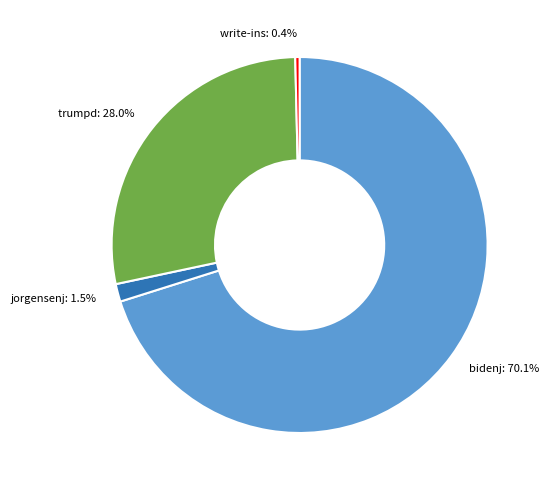

Rank the categories by value from highest to lowest.

bidenj, trumpd, jorgensenj, write-ins